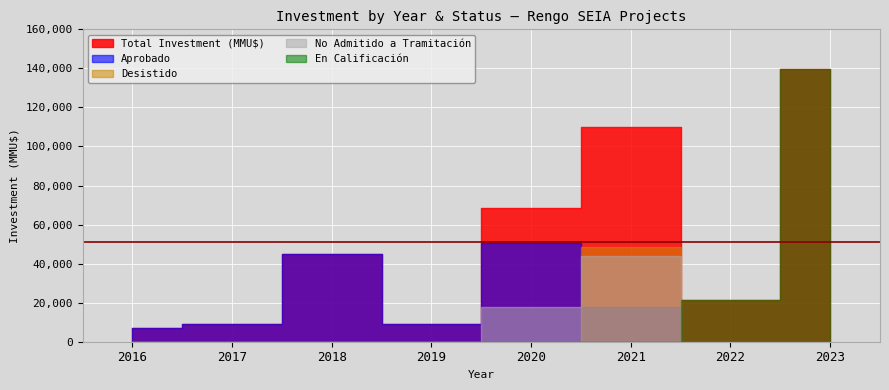

Where does the Aprobado series first go above 9000?

2018